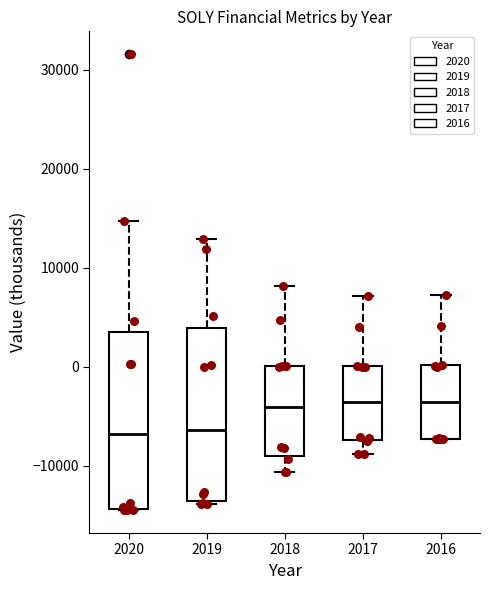

Reading left to right, transcribe this box plot: for each box, give where its median line is, the range the box spans, and where its two whiskers end, as read against the y-axis. The values are not printed on the chart, so give them approximately, as read against the axis.

2020: median -7000, box -14000 to 4000, whiskers -14000 to 15000
2019: median -6000, box -14000 to 4000, whiskers -14000 (just below the box's lower edge) to 13000
2018: median -4000, box -9000 to 0, whiskers -11000 to 8000
2017: median -4000, box -7000 to 0, whiskers -9000 to 7000
2016: median -4000, box -7000 to 0, whiskers -7000 to 7000